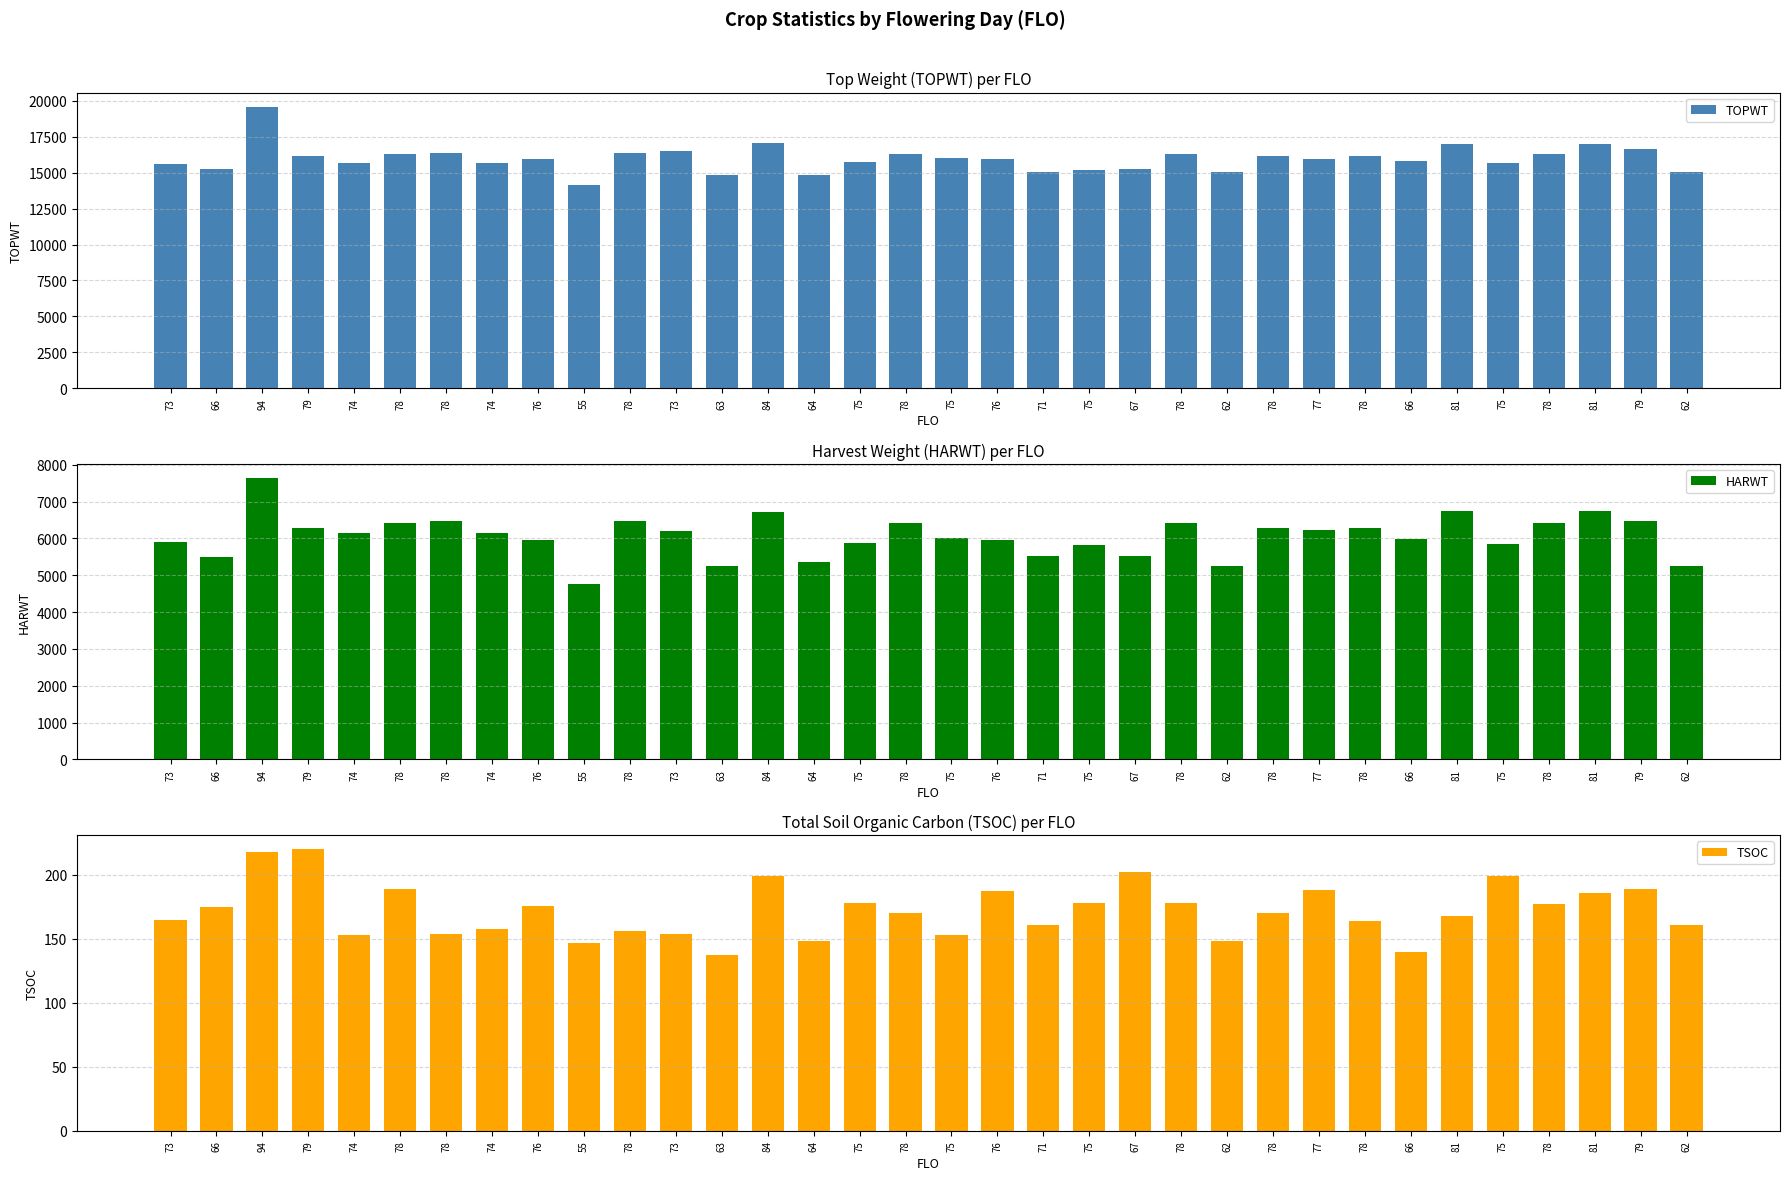

Reading left to right, list all the values displayed in this chart.

TOPWT: 73=15576	66=15275	94=19610	79=16145	74=15702	78=16335	78=16385	74=15702	76=15951	55=14172	78=16385	73=16510	63=14838	84=17104	64=14815	75=15751	78=16335	75=16004	76=15951	71=15019	75=15190	67=15271	78=16335	62=15024	78=16151	77=15969	78=16151	66=15799	81=17005	75=15654	78=16335	81=17005	79=16649	62=15024
HARWT: 73=5900	66=5486	94=7644	79=6276	74=6141	78=6430	78=6467	74=6141	76=5966	55=4772	78=6467	73=6209	63=5264	84=6705	64=5368	75=5874	78=6430	75=6011	76=5966	71=5522	75=5835	67=5529	78=6430	62=5250	78=6279	77=6227	78=6279	66=5998	81=6749	75=5846	78=6430	81=6749	79=6470	62=5250
TSOC: 73=165	66=175	94=218	79=220	74=153	78=189	78=154	74=158	76=176	55=147	78=156	73=154	63=137	84=199	64=148	75=178	78=170	75=153	76=187	71=161	75=178	67=202	78=178	62=148	78=170	77=188	78=164	66=140	81=168	75=199	78=177	81=186	79=189	62=161